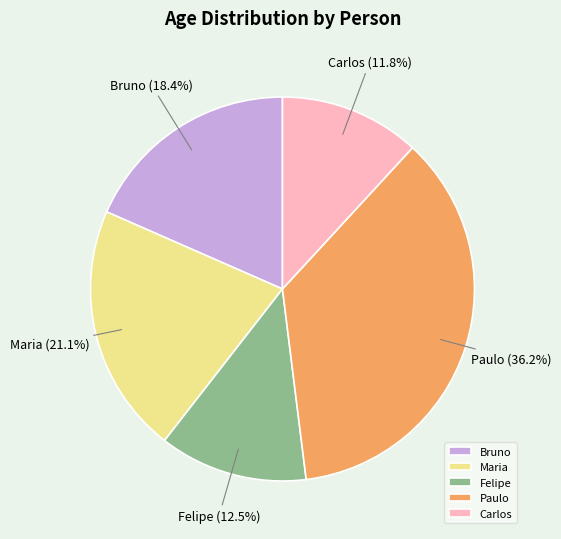

What is the total percentage of Bruno and Felipe?

30.9%